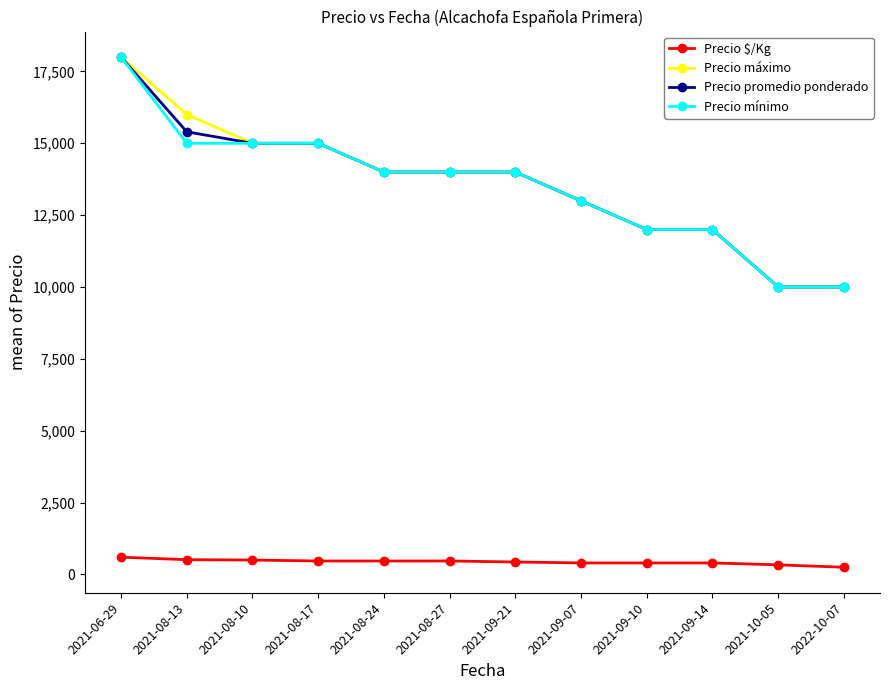

Is it true that Precio mínimo equals 10000 at 2021-10-05?

True